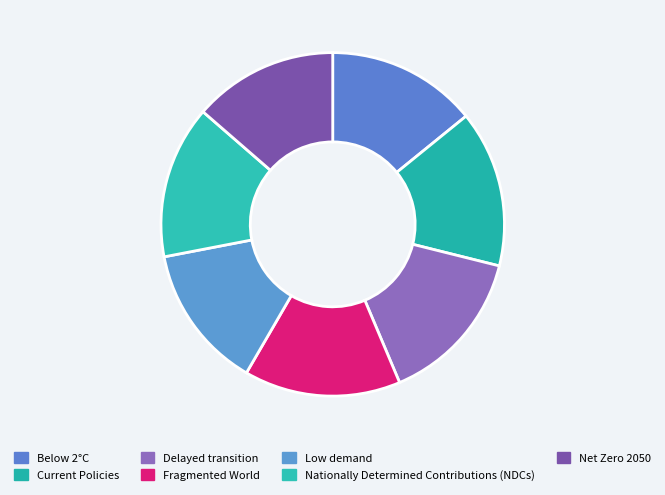

The Current Policies slice represents 15% of the pie. True or false?

True